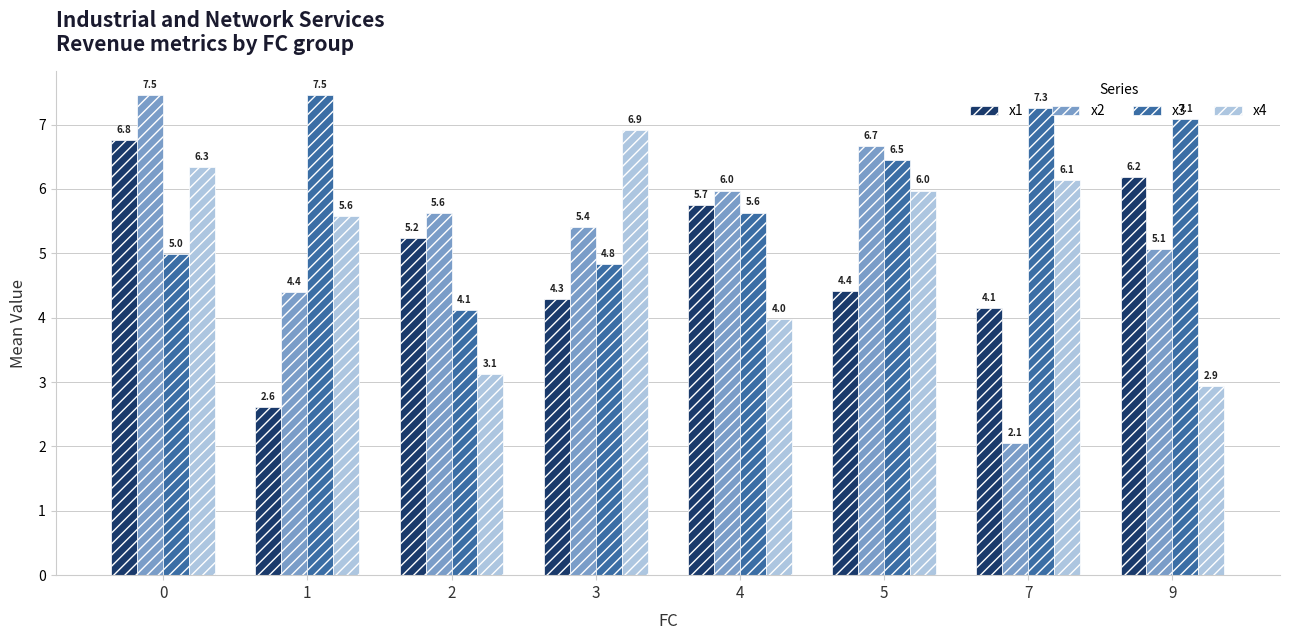

True or false: x3 has a value of 10.1 at 5.

False